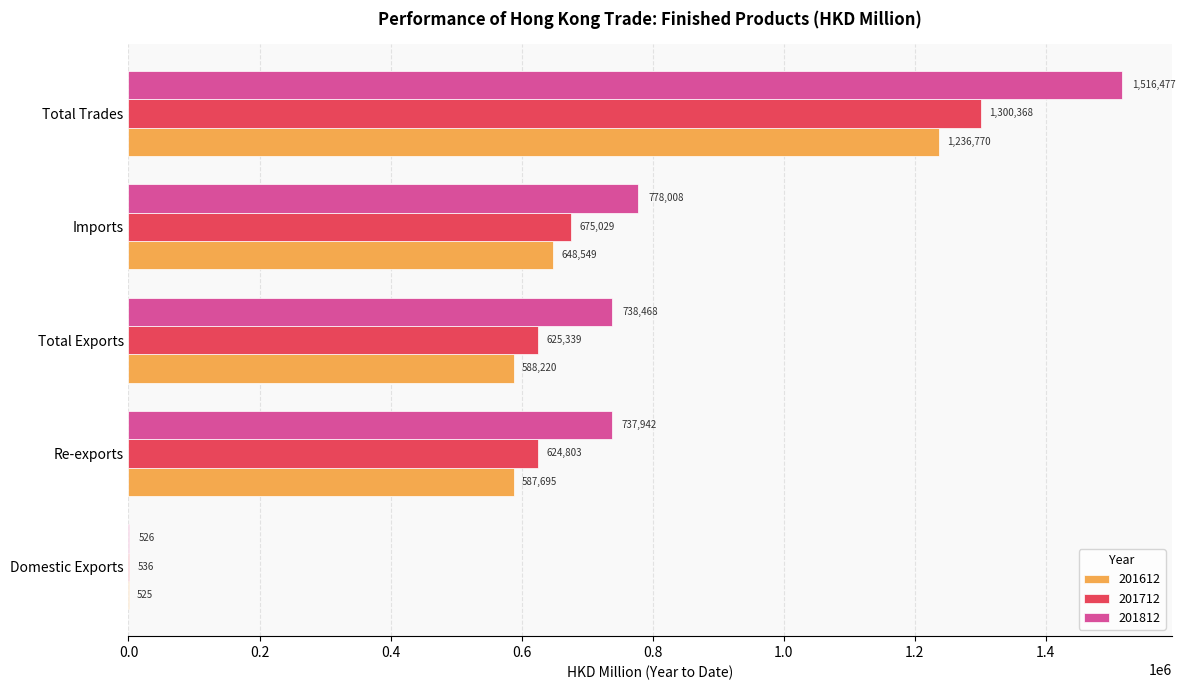

At which category is the sum across all series the highest?

Total Trades